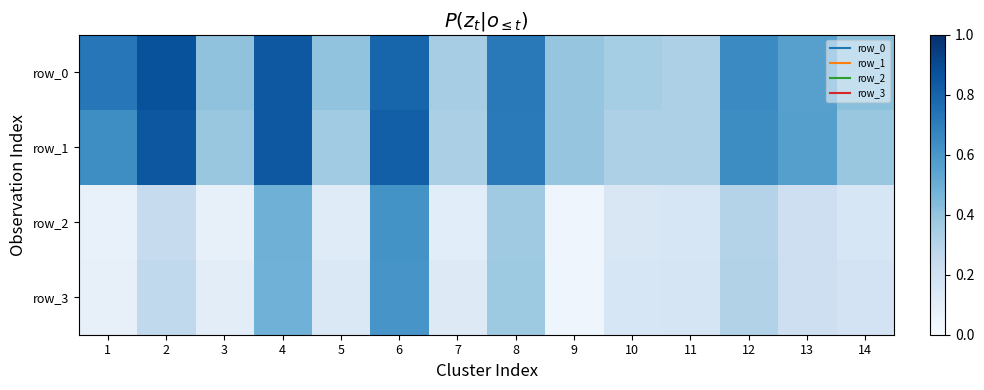

Which series has the widest spread of values?

row_2